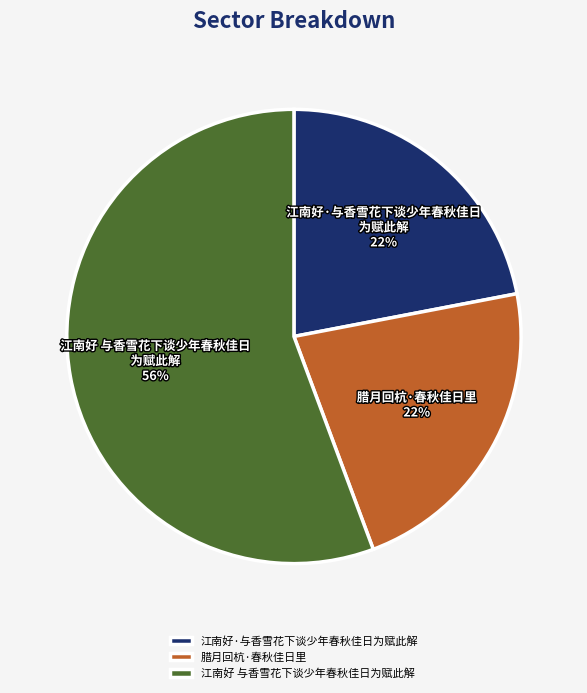

Is there a majority slice in this chart?

Yes